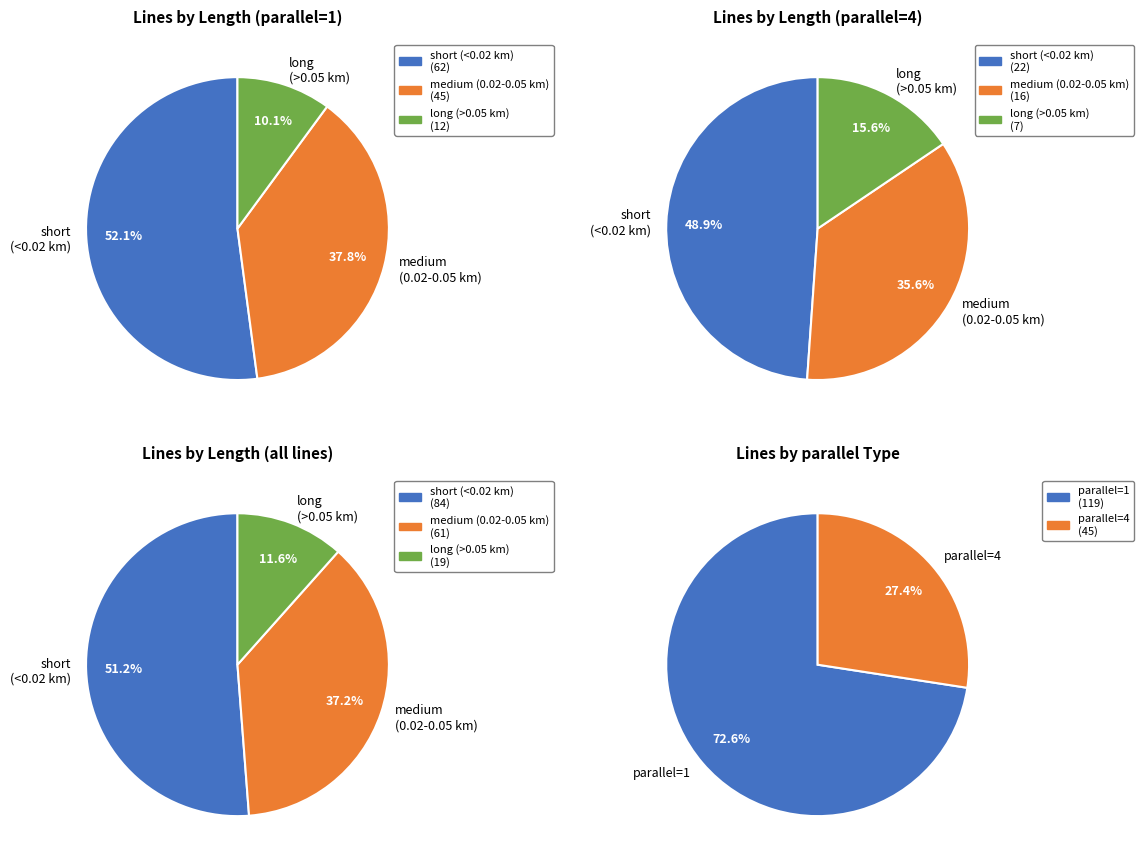

The cs (parallel=4) slice represents 30% of the pie. True or false?

False